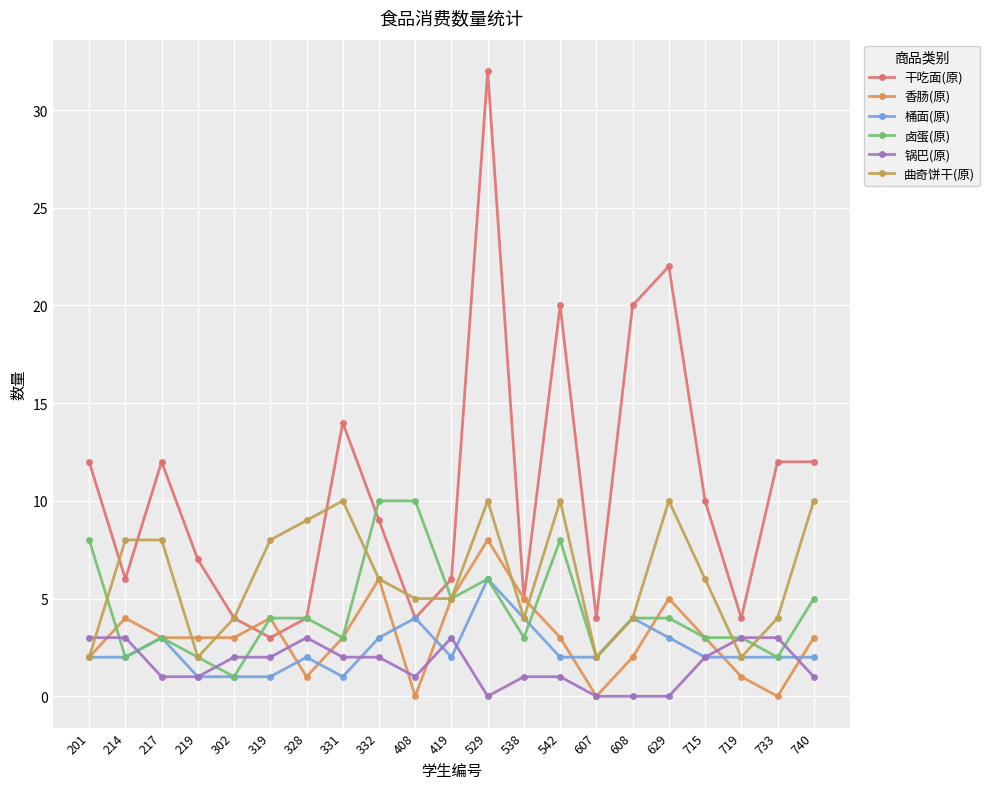

Reading left to right, transcribe all the data shown in this chart.

干吃面(原): 12	6	12	7	4	3	4	14	9	4	6	32	5	20	4	20	22	10	4	12	12
香肠(原): 2	4	3	3	3	4	1	3	6	0	5	8	5	3	0	2	5	3	1	0	3
桶面(原): 2	2	3	1	1	1	2	1	3	4	2	6	4	2	2	4	3	2	2	2	2
卤蛋(原): 8	2	3	2	1	4	4	3	10	10	5	6	3	8	2	4	4	3	3	2	5
锅巴(原): 3	3	1	1	2	2	3	2	2	1	3	0	1	1	0	0	0	2	3	3	1
曲奇饼干(原): 2	8	8	2	4	8	9	10	6	5	5	10	4	10	2	4	10	6	2	4	10